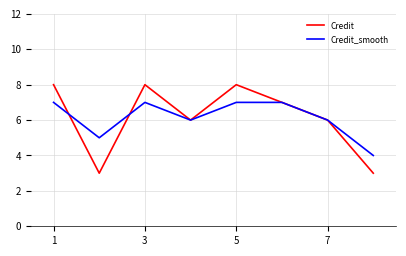

Which series has the widest spread of values?

Credit